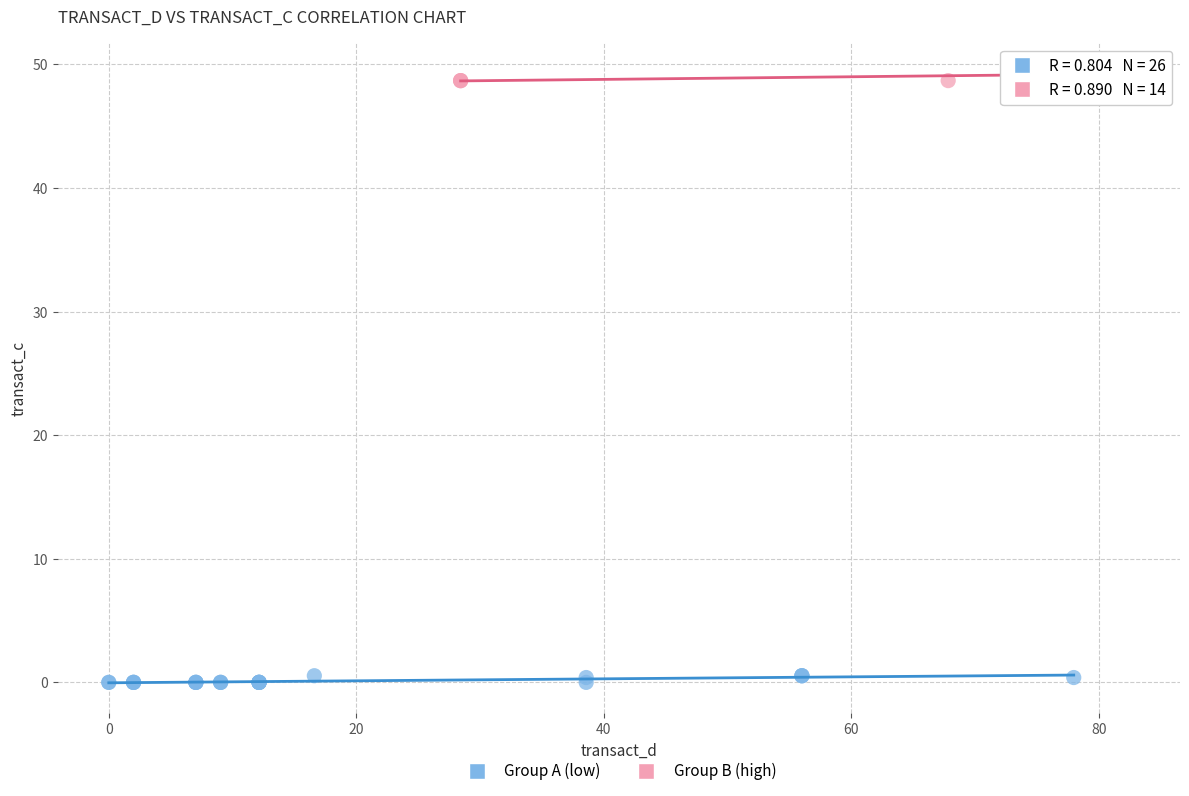

What are all the series names shown in the legend?

Group A (low), Group B (high)